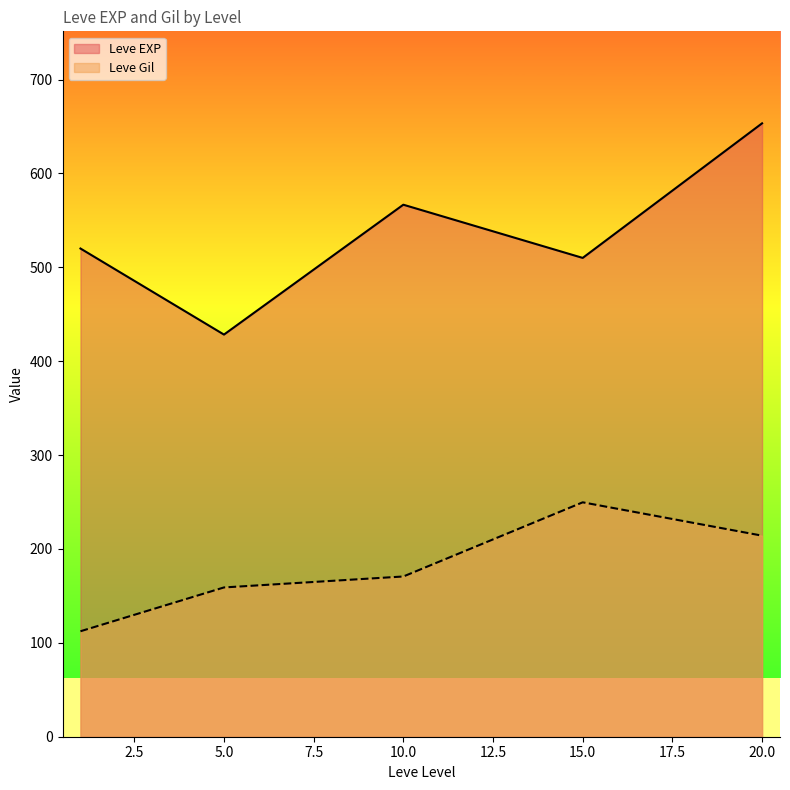

Between 5.0 and 10.0, which series saw the biggest shift?

Leve EXP